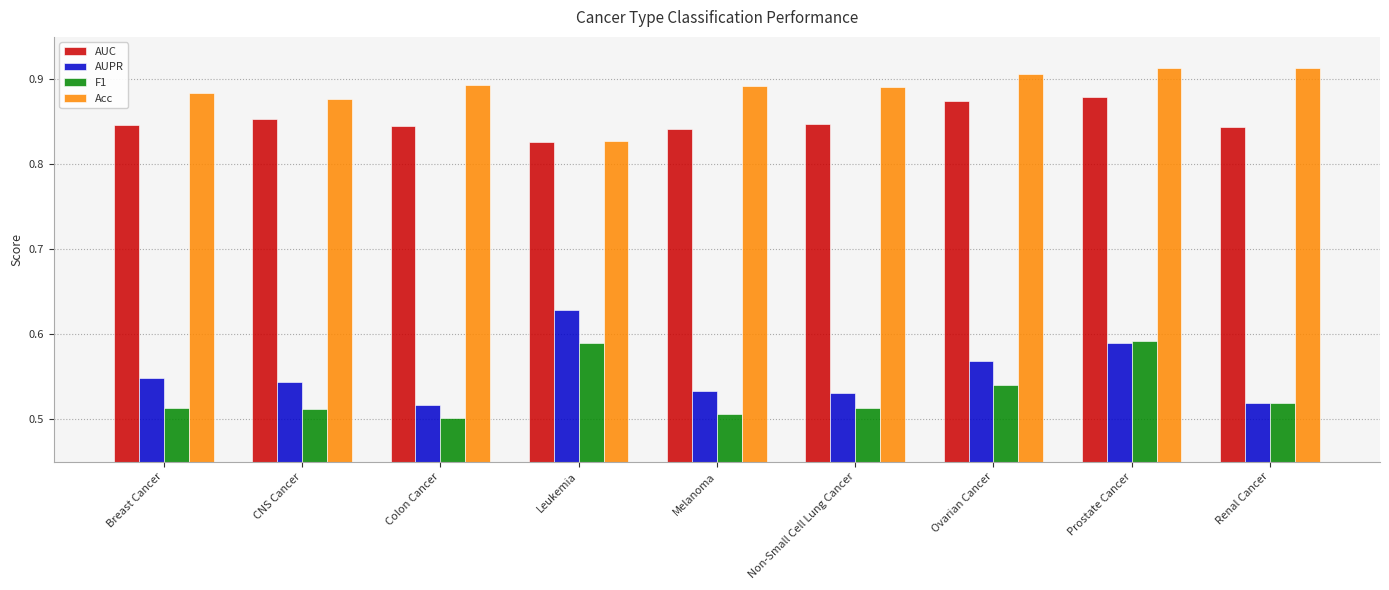

At which category is the sum across all series the highest?

Prostate Cancer